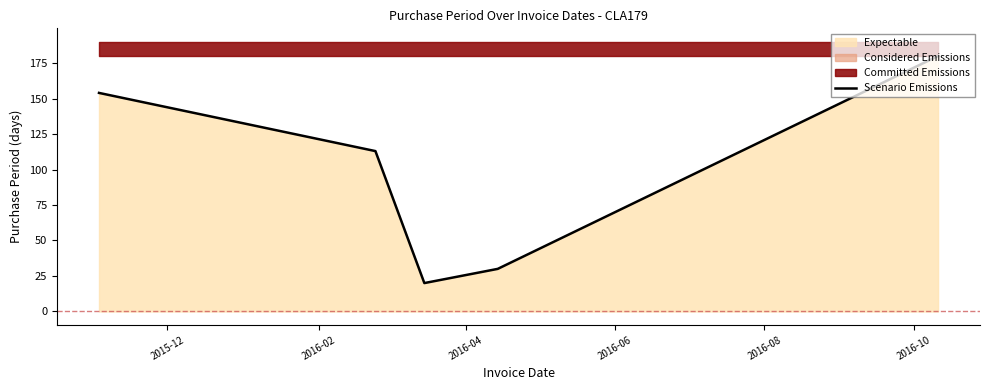

True or false: the data has more than 0 interior local peaks.

False